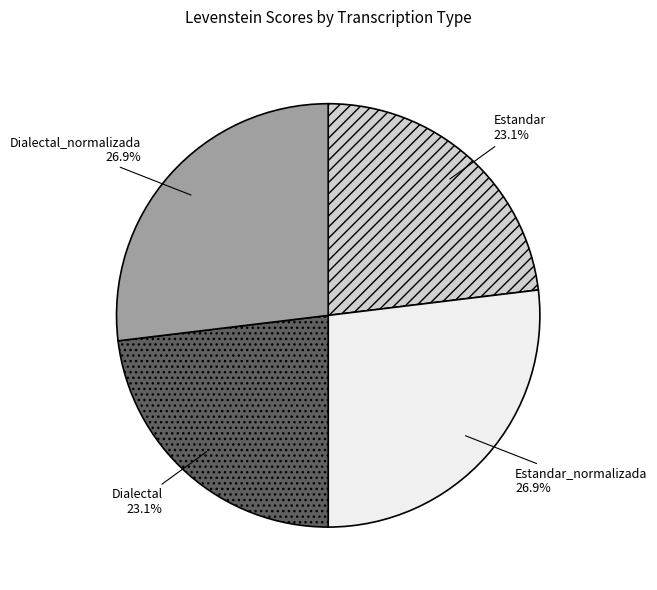

To the nearest percent, what is the average slice percentage?

25%